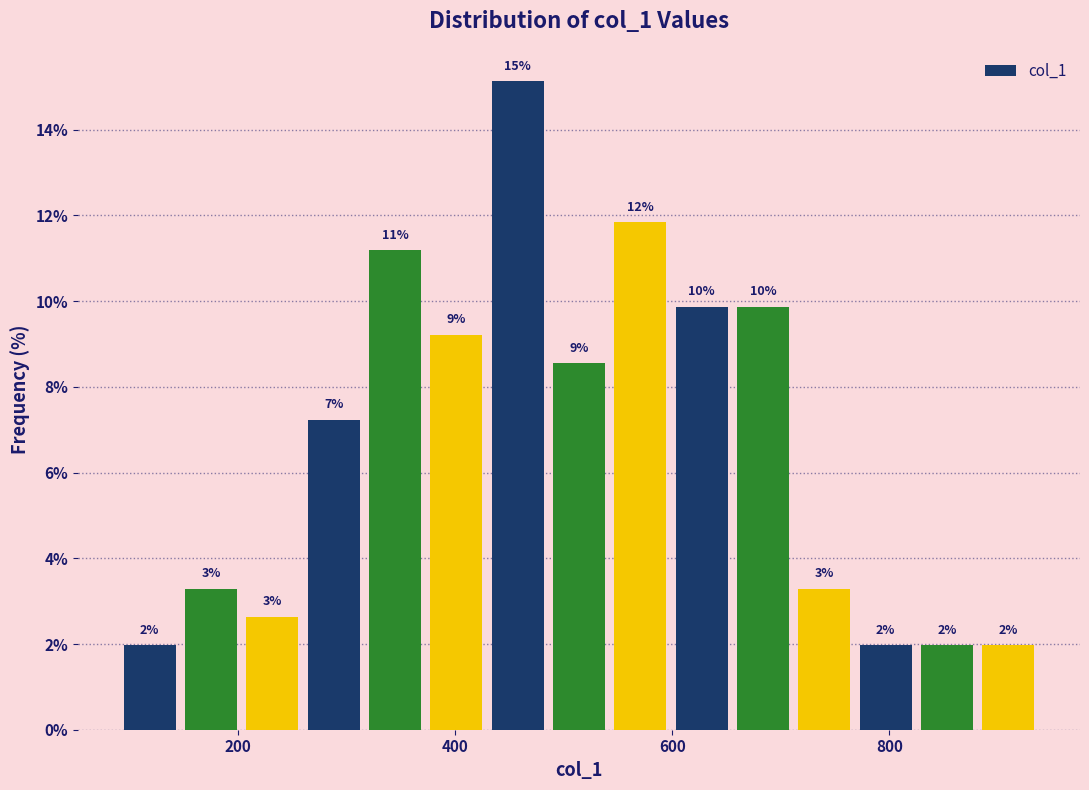

Around what value on the x-axis is the tallest bar? Give the approximate position of its centre, as read against the axis.

460